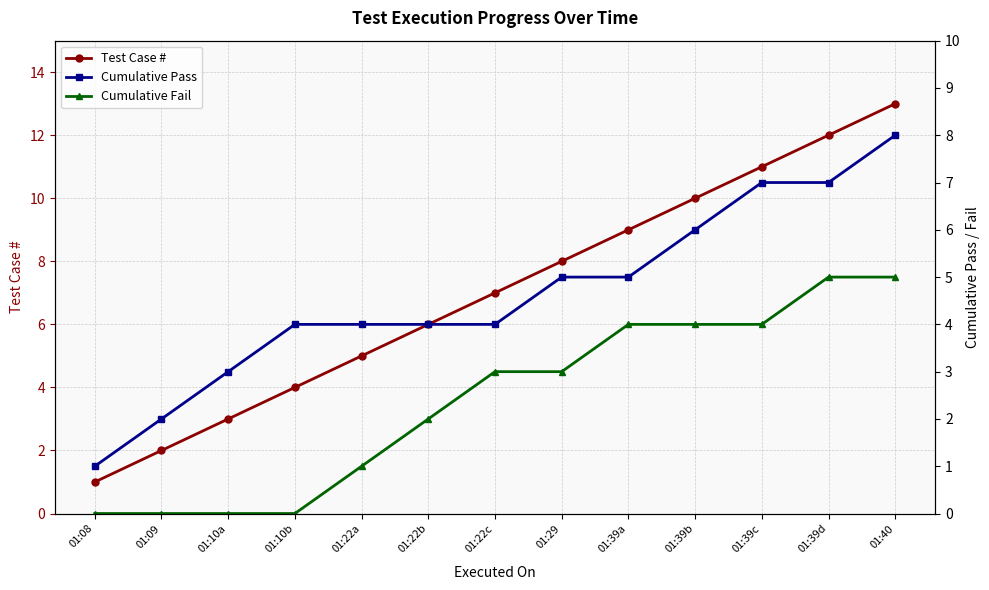

What are all the series names shown in the legend?

Test Case #, Cumulative Pass, Cumulative Fail